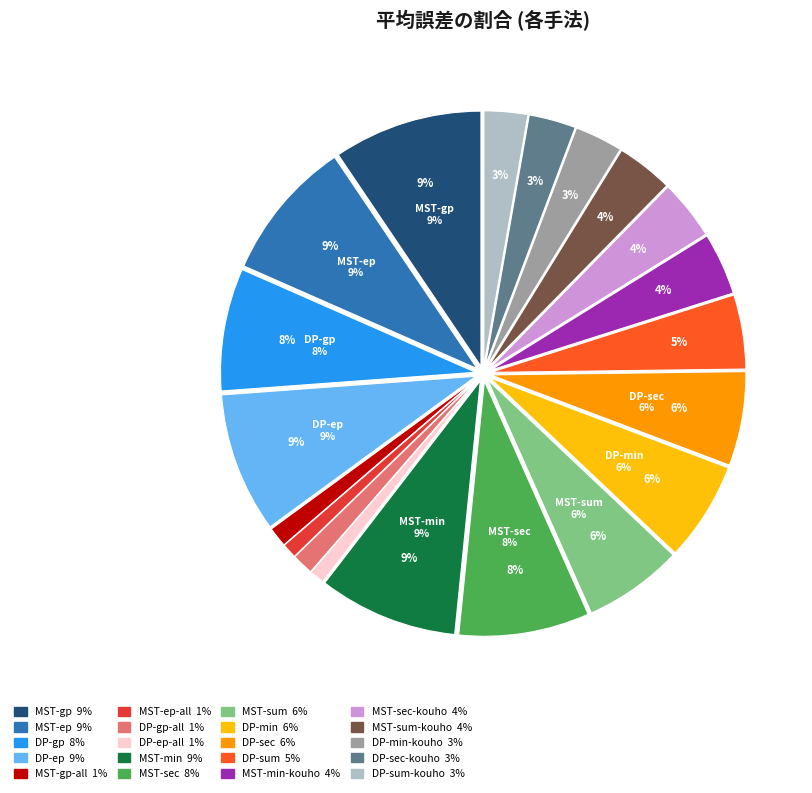

How much of the chart is everything except DP-sum-kouho?

97.2%